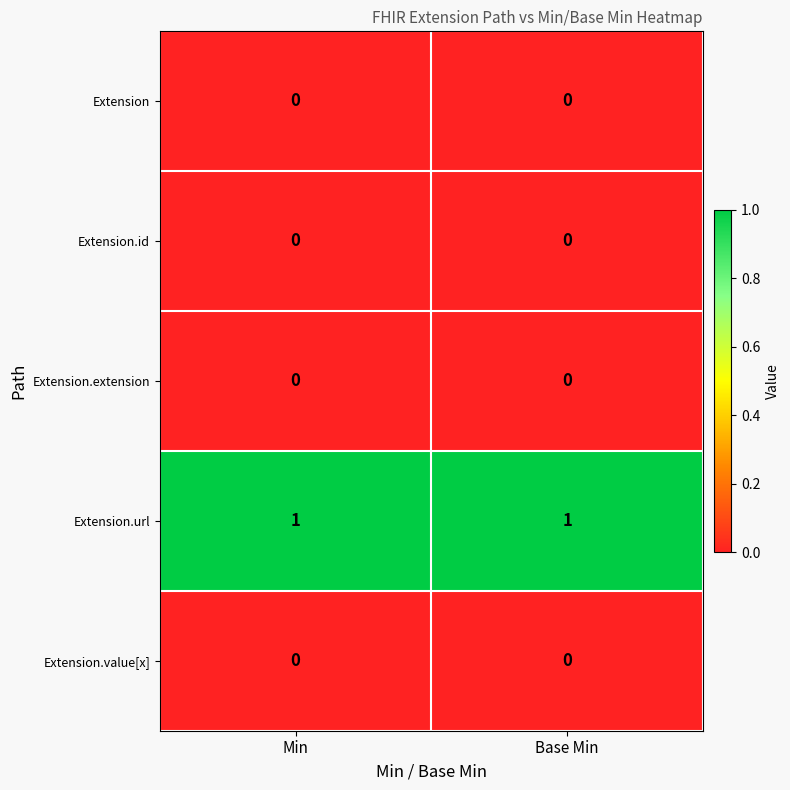

Is it true that Extension.url equals 1 at Base Min?

True